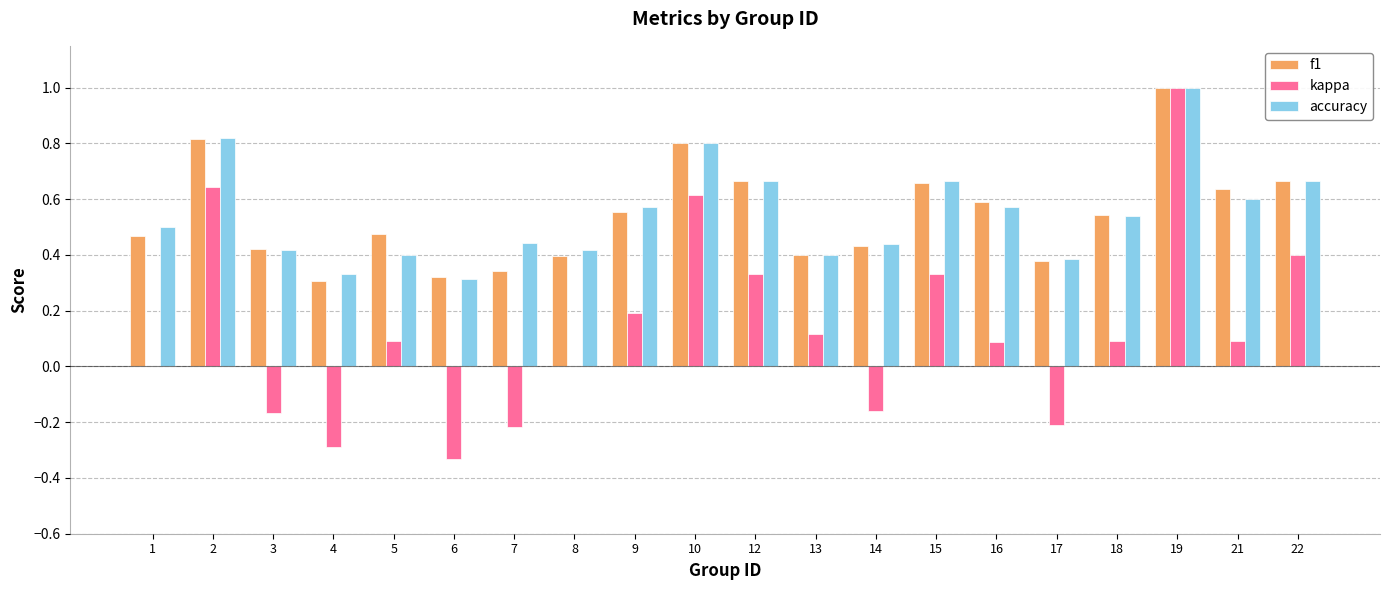

At which category is the sum across all series the highest?

19